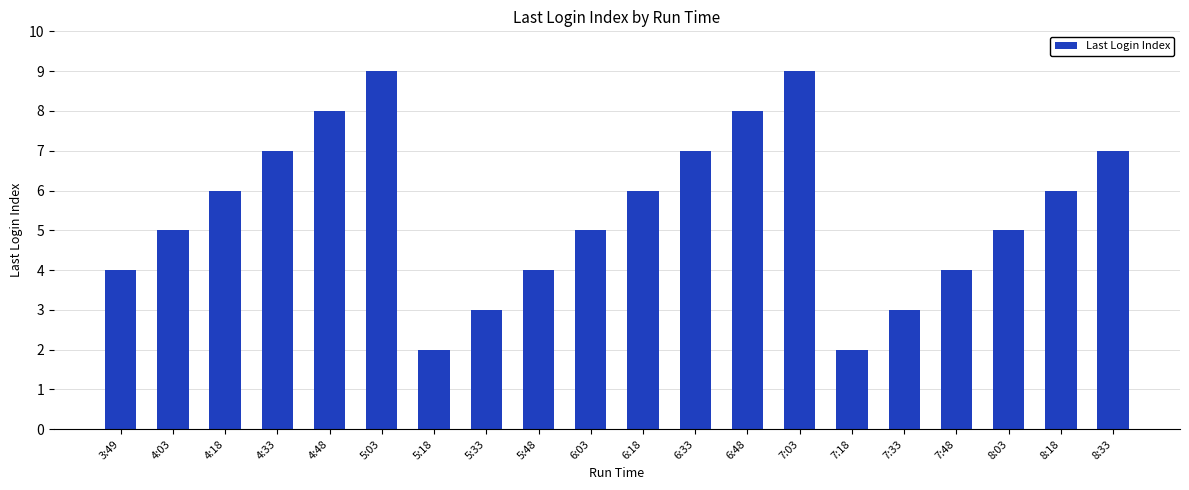

What is the label of the 6th bar from the right?

7:18